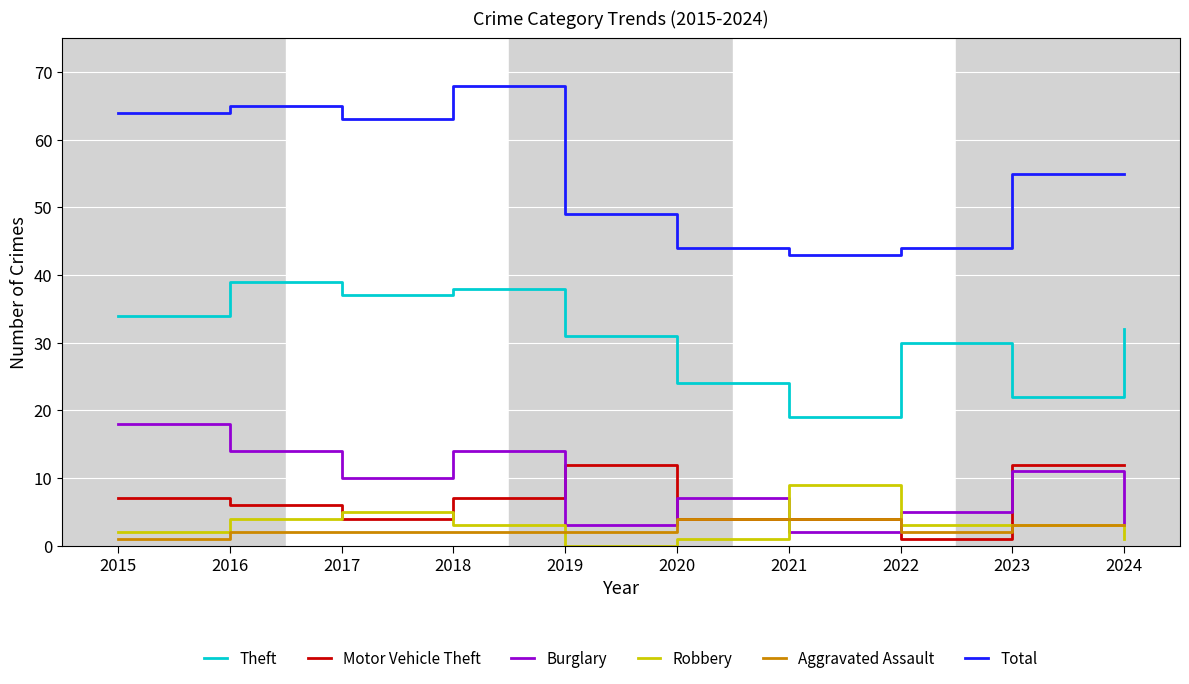

Where is Robbery nearest to the value 4?

2016